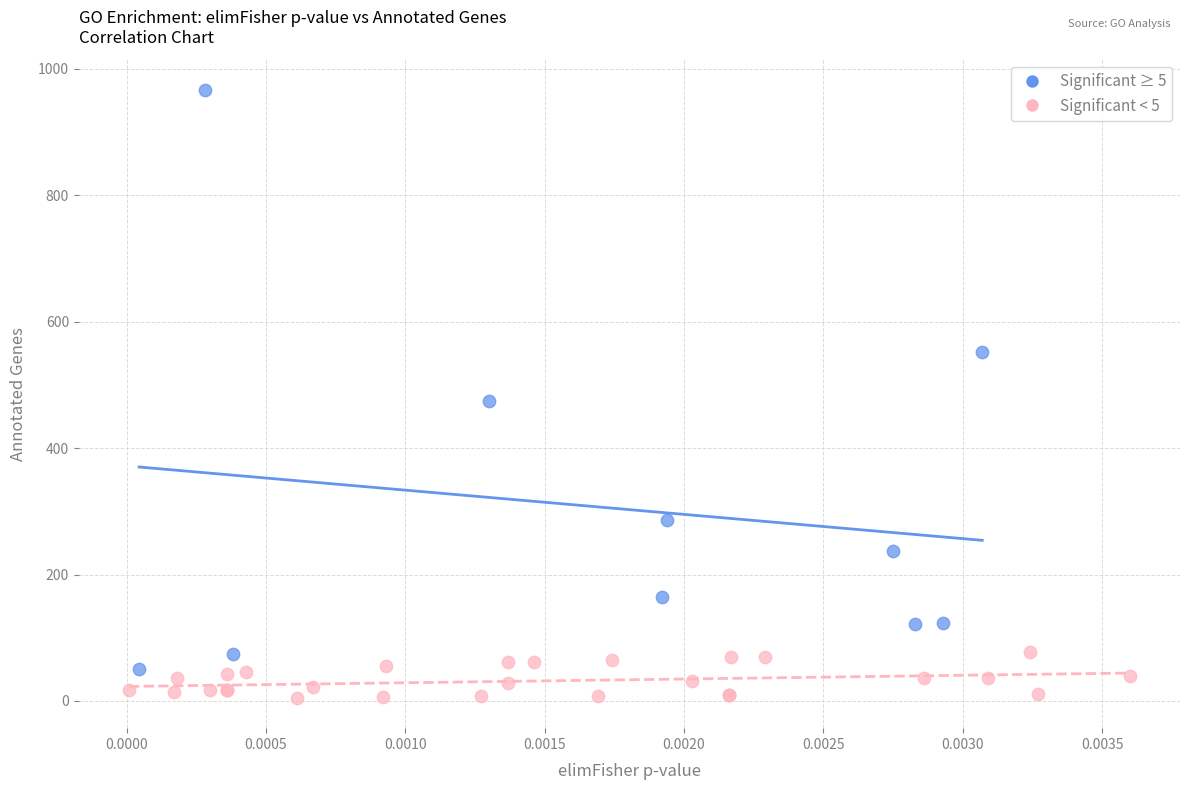

Which series contains the highest Y value?

Significant ≥ 5